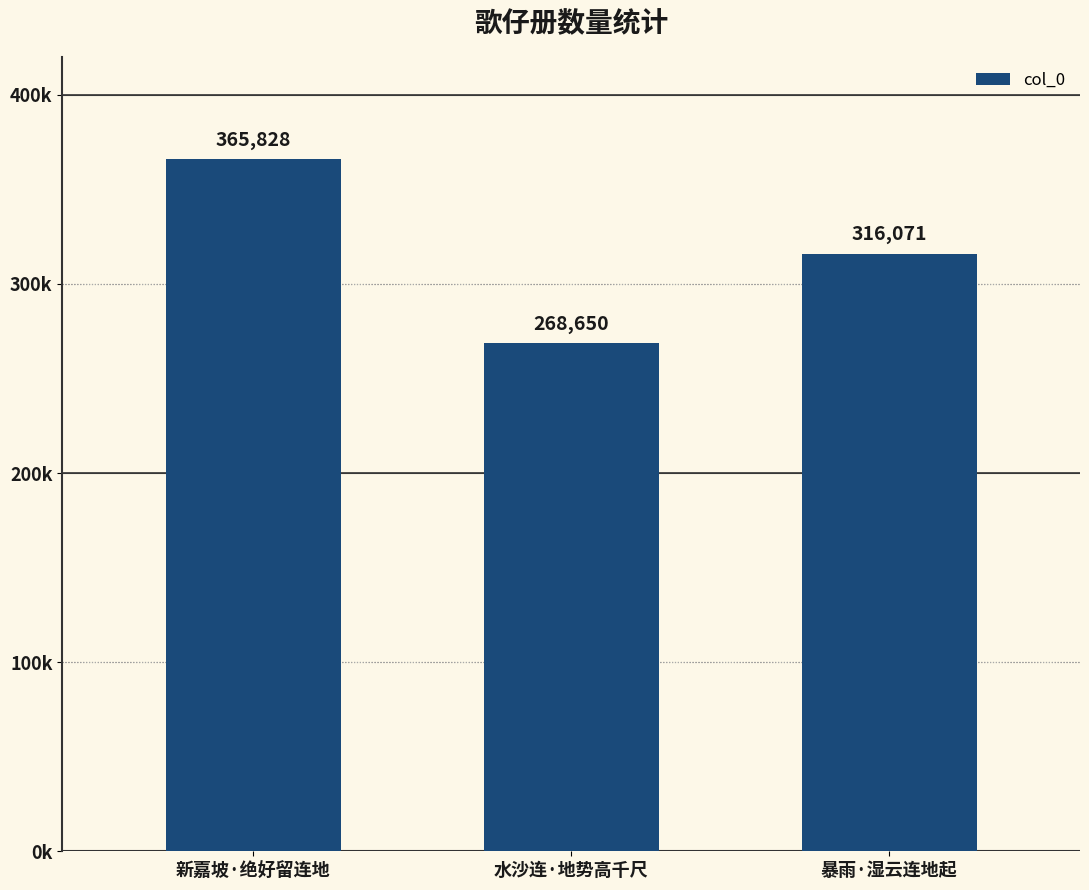

What is the smallest value displayed?

268650